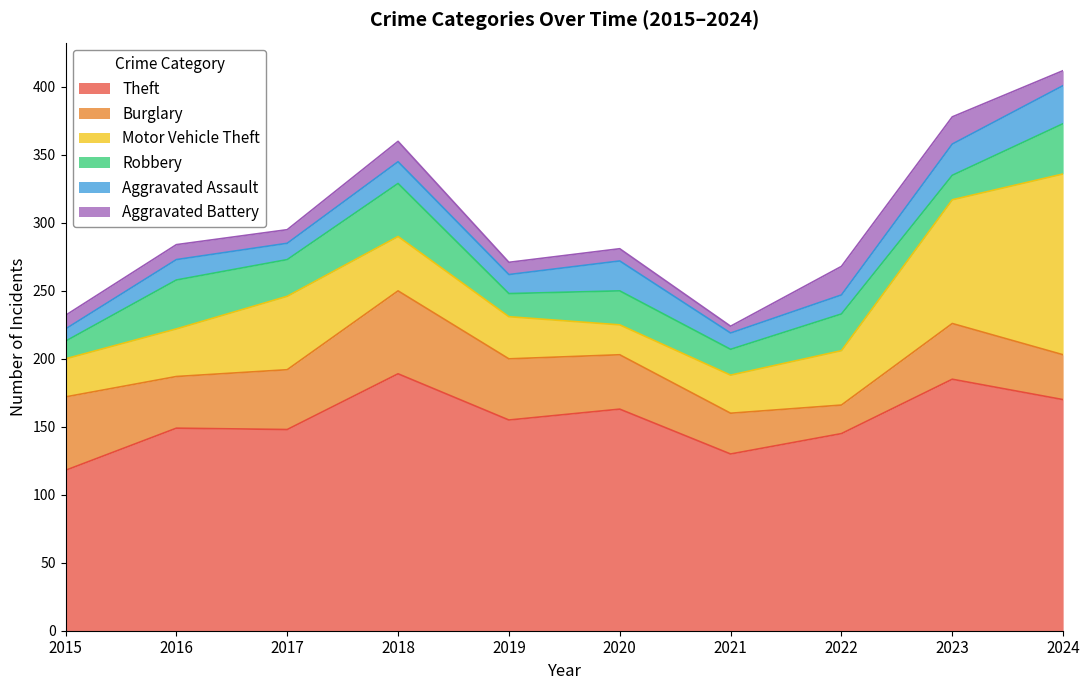

Reading left to right, extract all data points from this chart.

Theft: 118	149	148	189	155	163	130	145	185	170
Burglary: 54	38	44	61	45	40	30	21	41	33
Motor Vehicle Theft: 28	35	54	40	31	22	28	40	91	133
Robbery: 13	36	27	39	17	25	19	27	18	37
Aggravated Assault: 9	15	12	16	14	22	12	14	23	28
Aggravated Battery: 10	11	10	15	9	9	5	21	20	11